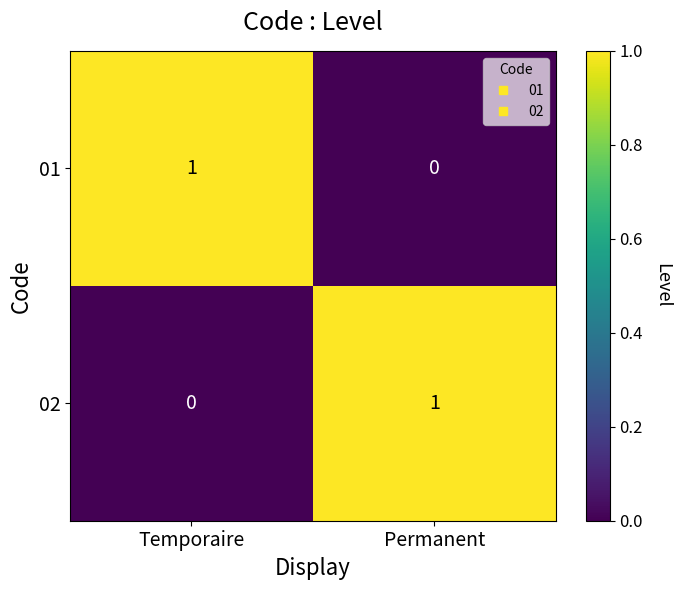

At which label does 02 reach its minimum?

Temporaire